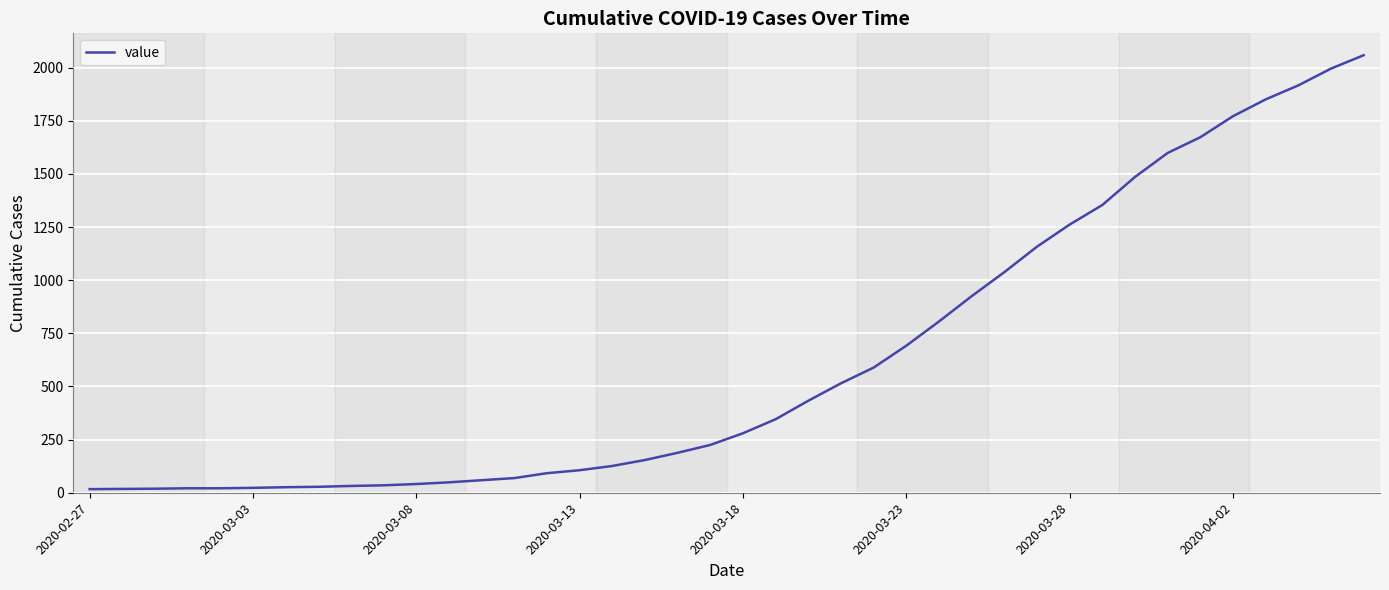

How many series are shown in this chart?

1